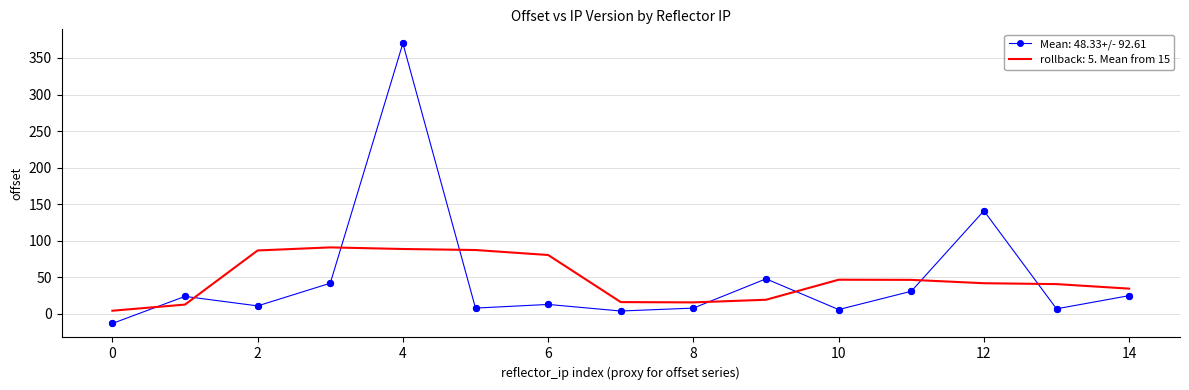

Which series has the largest range (max minus min)?

Mean: 48.33+/- 92.61